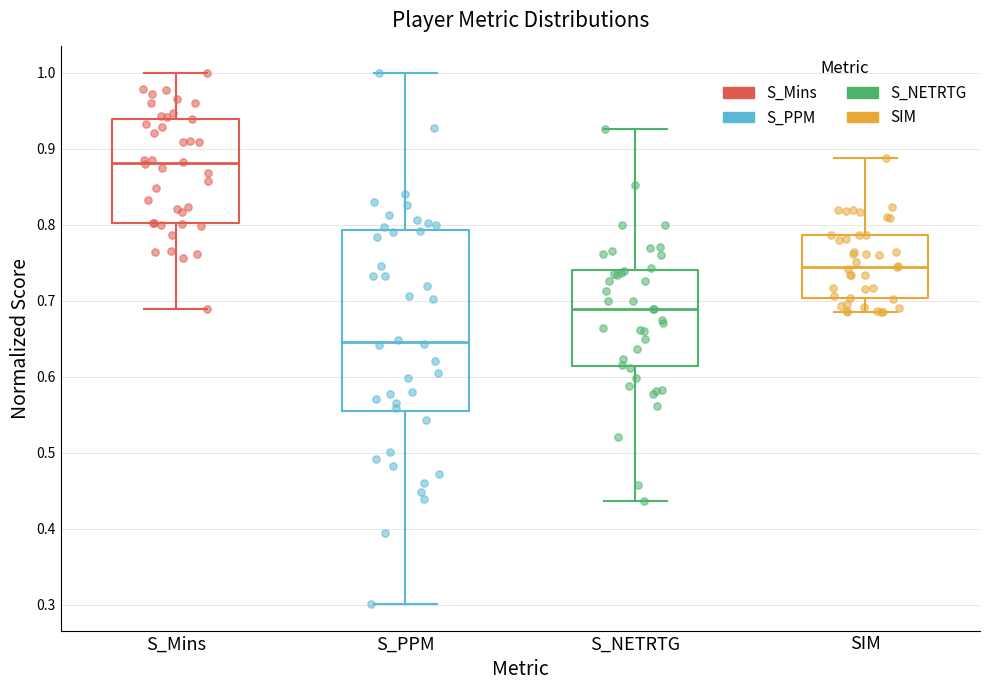

Reading left to right, read every box against the y-axis: the position of its median line, the range the box covers, and the ends of its whiskers. The values are not printed on the chart, so give them approximately, as read against the axis.

S_Mins: median 0.88, box 0.80 to 0.94, whiskers 0.69 to 1.00
S_PPM: median 0.65, box 0.56 to 0.79, whiskers 0.30 to 1.00
S_NETRTG: median 0.69, box 0.61 to 0.74, whiskers 0.44 to 0.93
SIM: median 0.75, box 0.70 to 0.79, whiskers 0.68 to 0.89